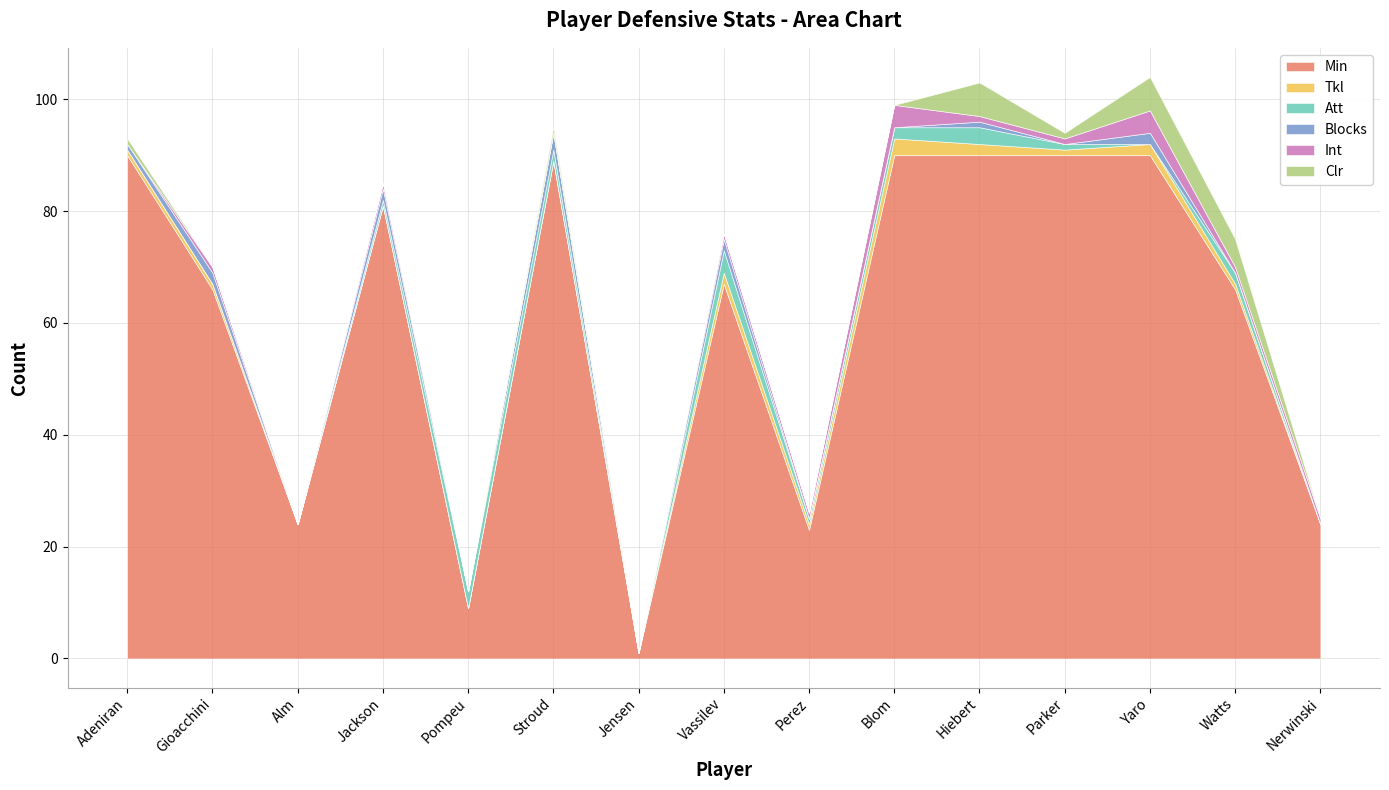

What is the difference between the maximum and minimum values in the Blocks series?

3